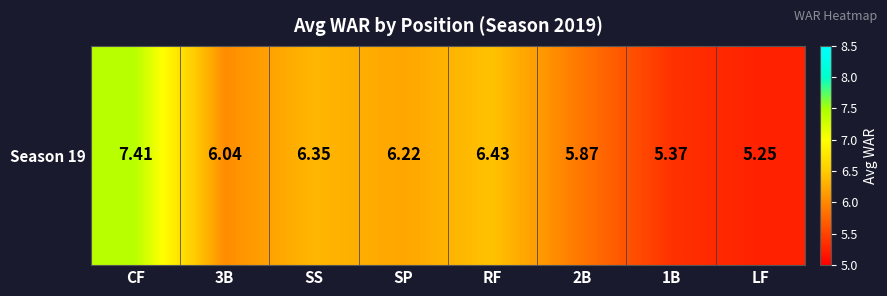

Read the value at SP.

6.2